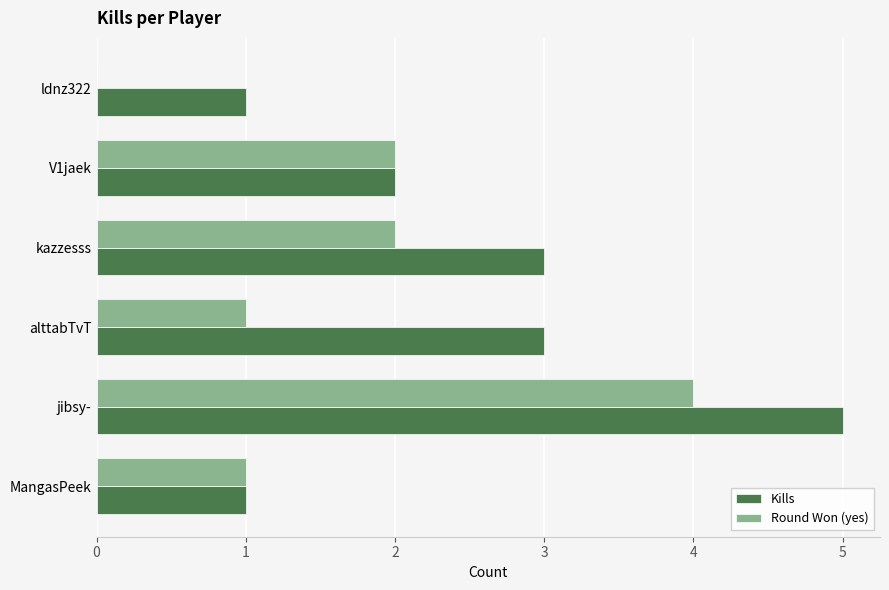

The Round Won (yes) series shows -3 at ldnz322. True or false?

False